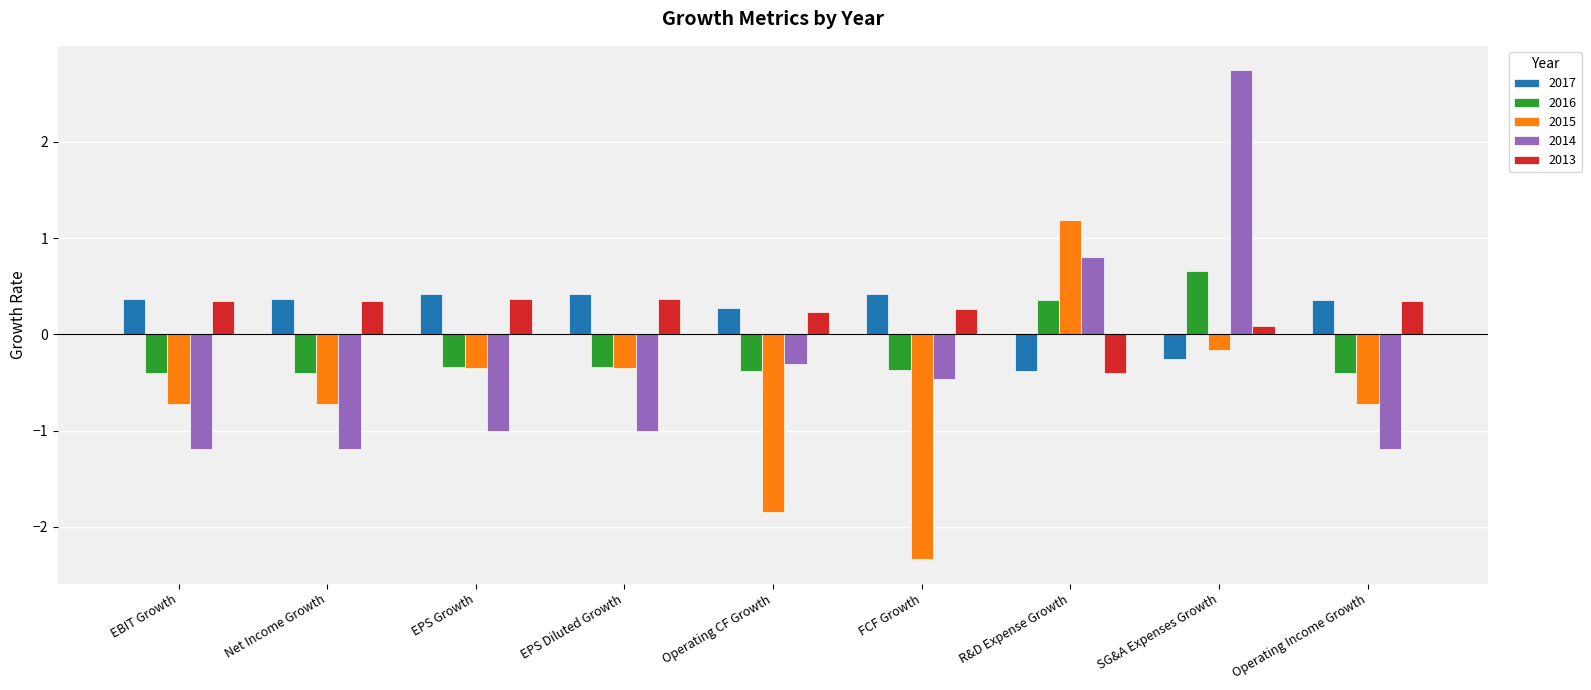

Is it true that 2017 equals -0.3 at SG&A Expenses Growth?

True